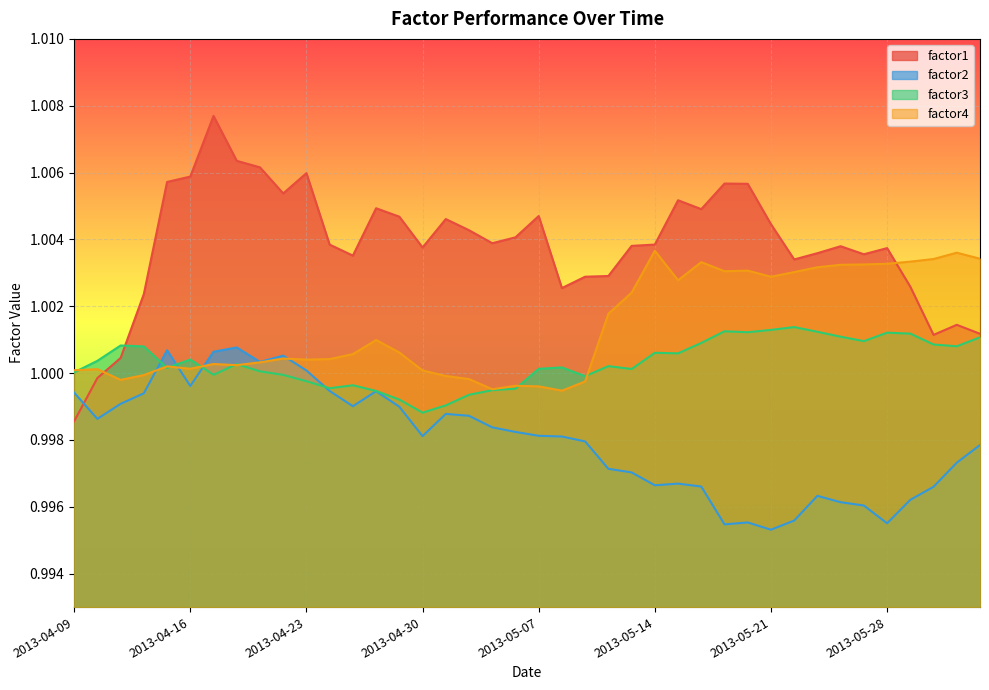

List the series in order of their overall mean, lowest first.

factor2, factor3, factor4, factor1